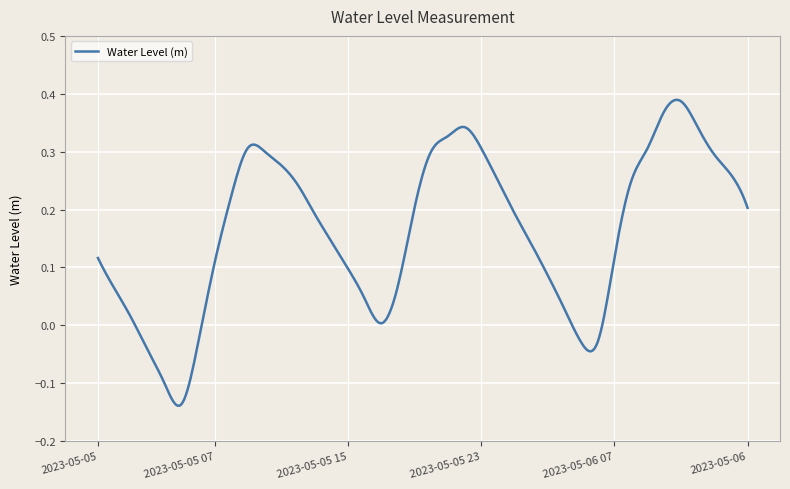

How many lines are shown in the chart?

1